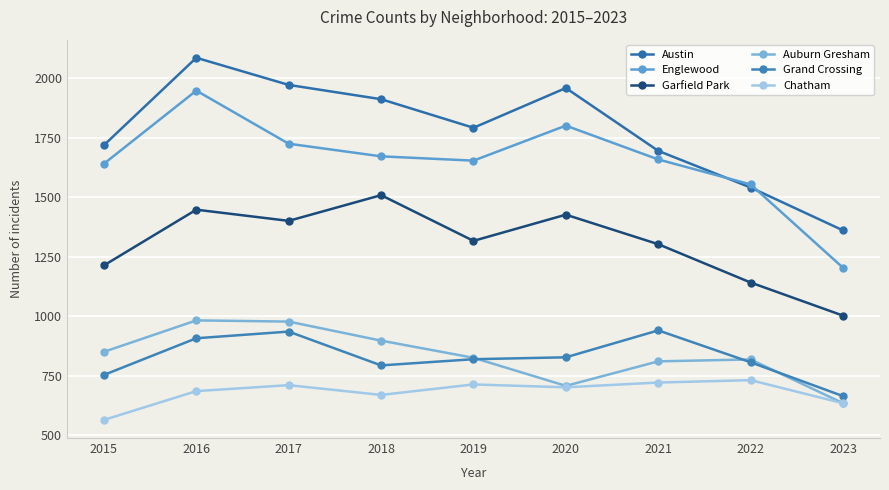

What is the sum of the Auburn Gresham values at 2020 and 2017?

1686